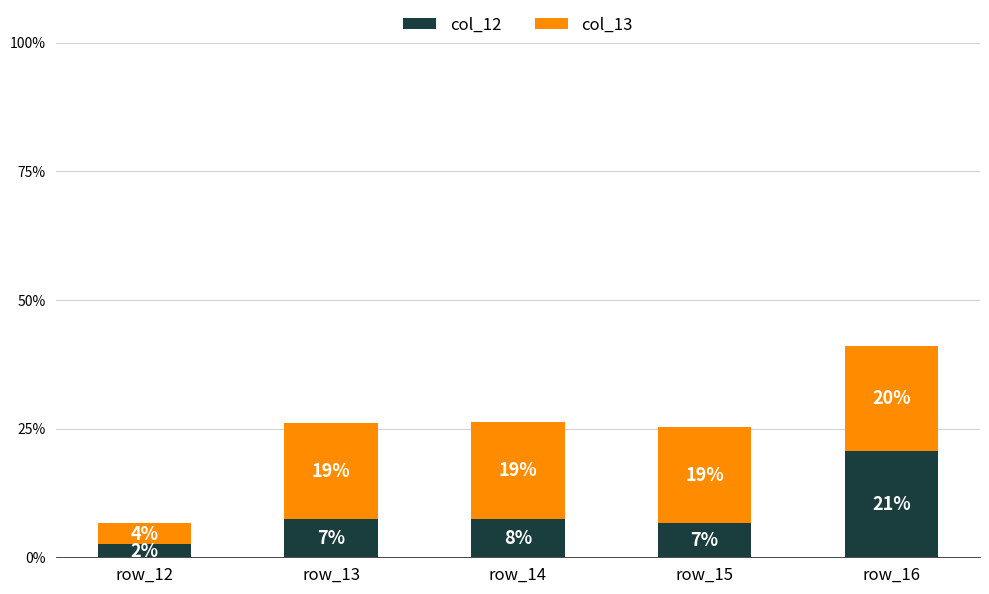

Does the chart contain any negative values?

No